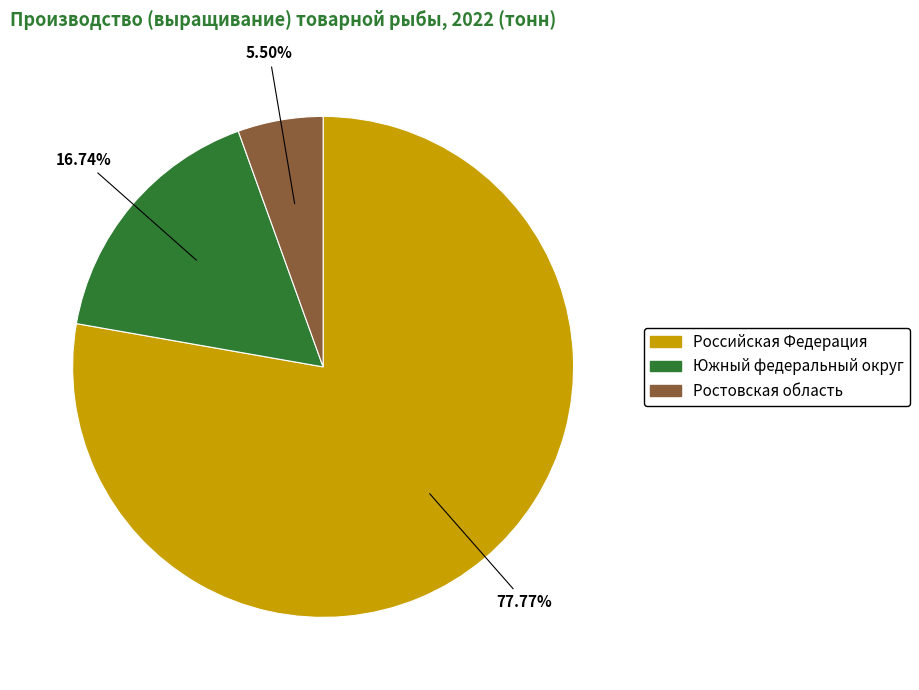

Do Южный федеральный округ and Ростовская область together represent more than half of the pie?

No